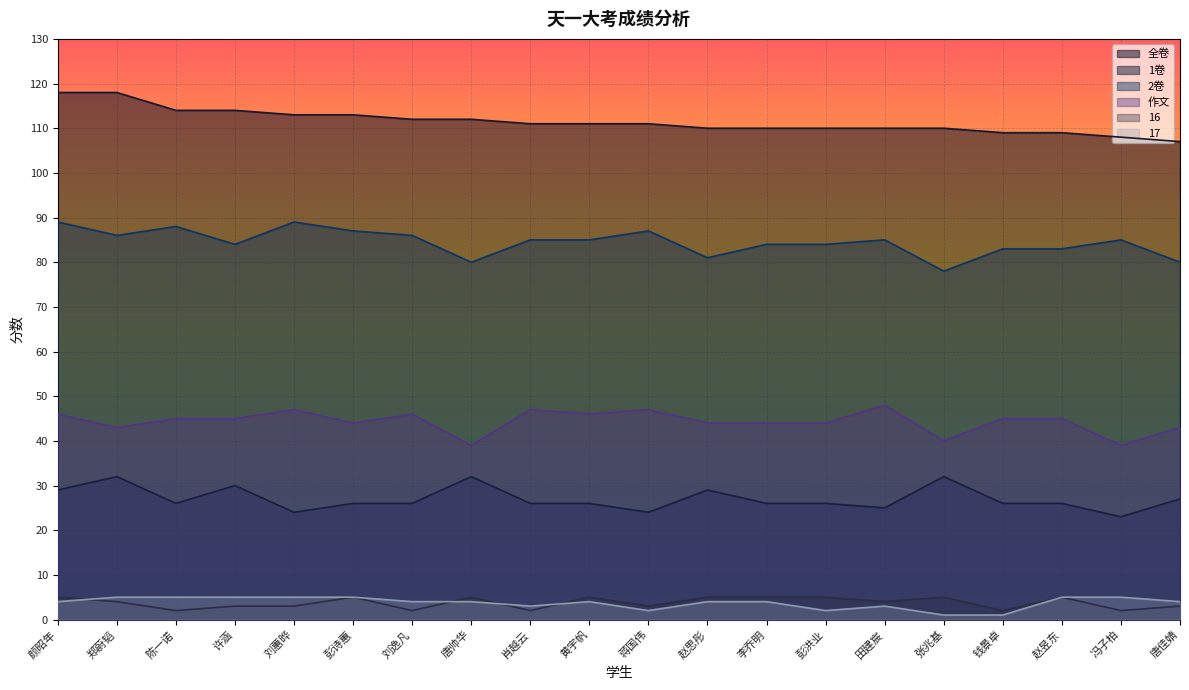

Which series has the largest range (max minus min)?

全卷